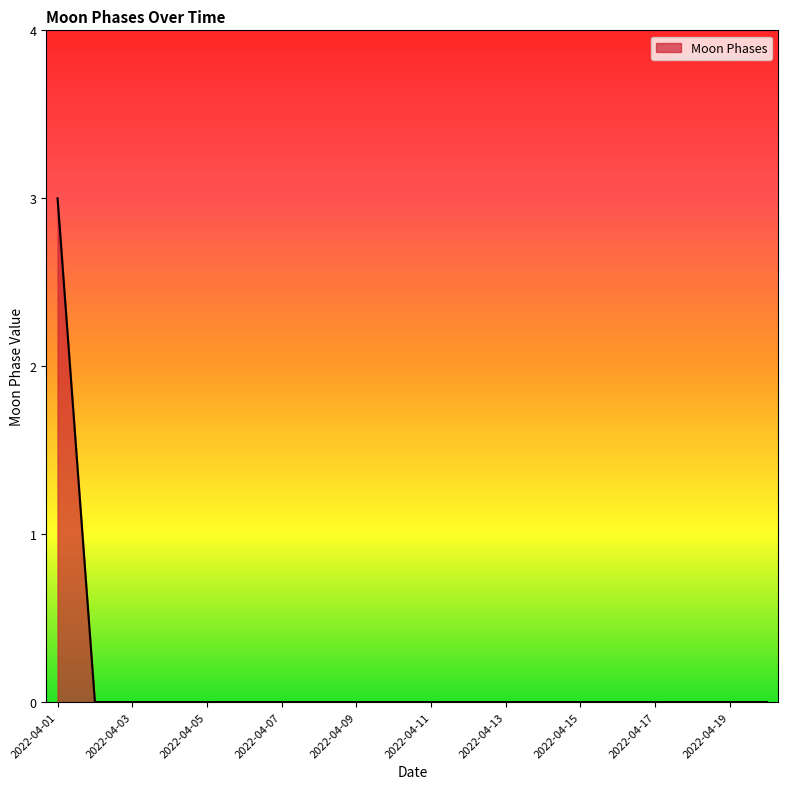

What is the greatest value displayed?

3